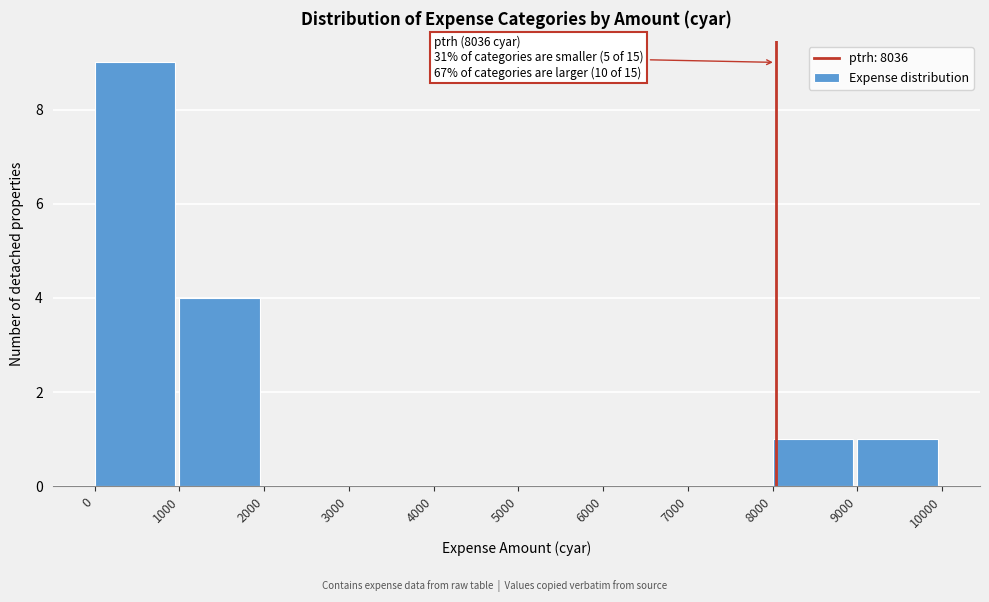

Which range on the x-axis has the tallest bar?

0 to 1000